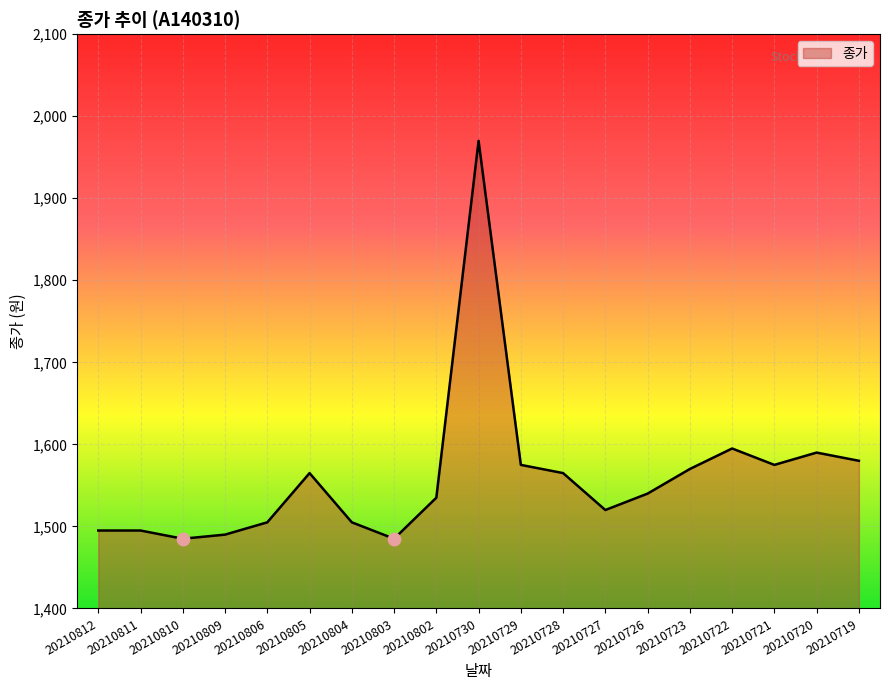

Approximately how many times larger is the value at 20210730 compared to 20210728?

1.3